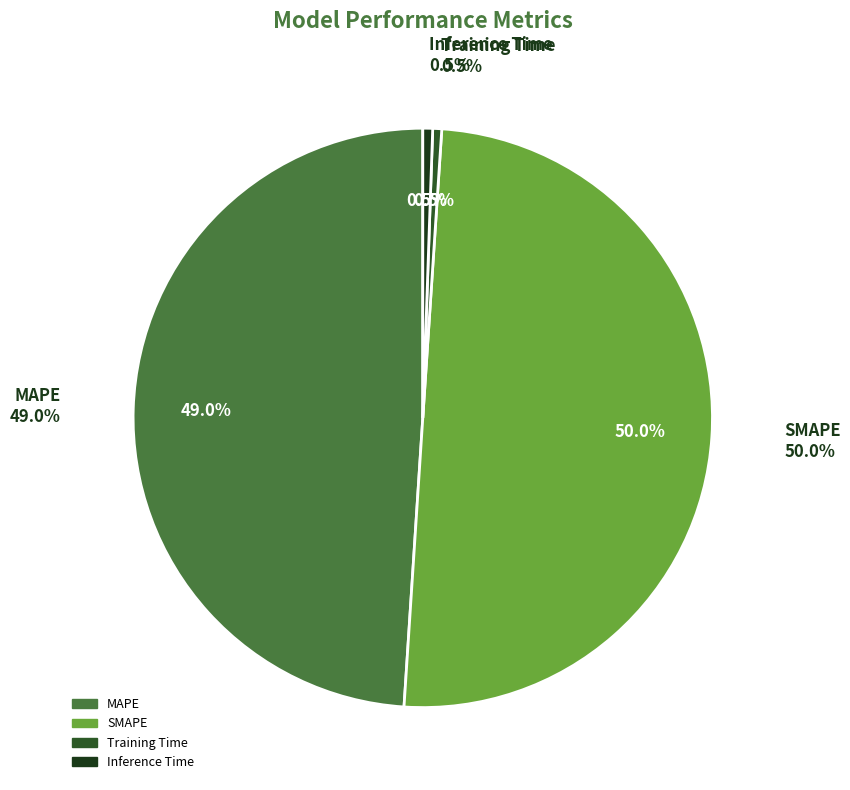

Rank the categories by value from highest to lowest.

SMAPE, MAPE, Inference Time, Training Time